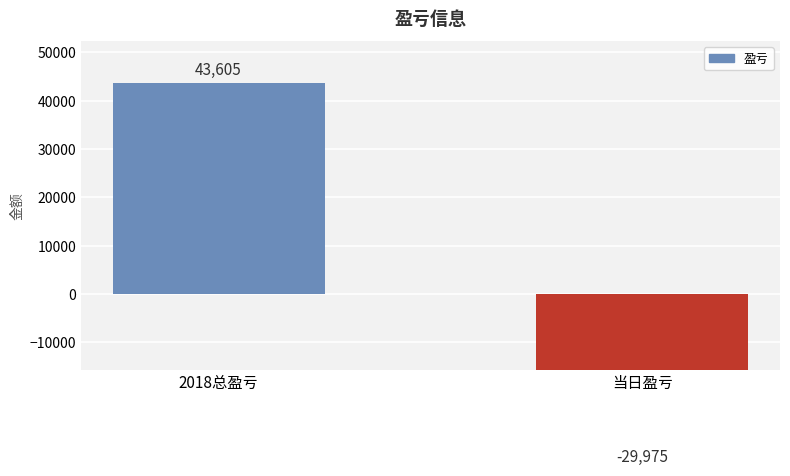

Reading right to left, extract all data points from this chart.

-29975	43605